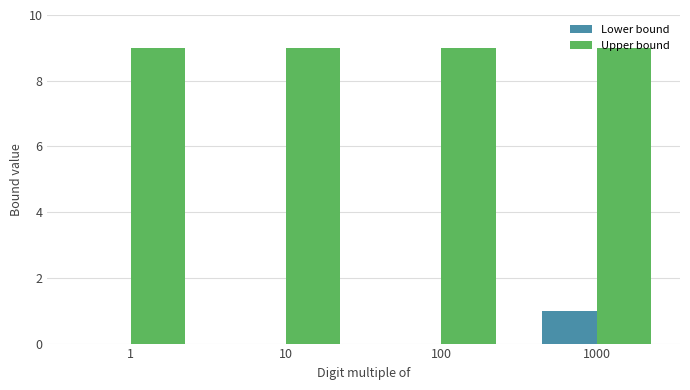

Reading right to left, extract all data points from this chart.

Lower bound: 1	0	0	0
Upper bound: 9	9	9	9